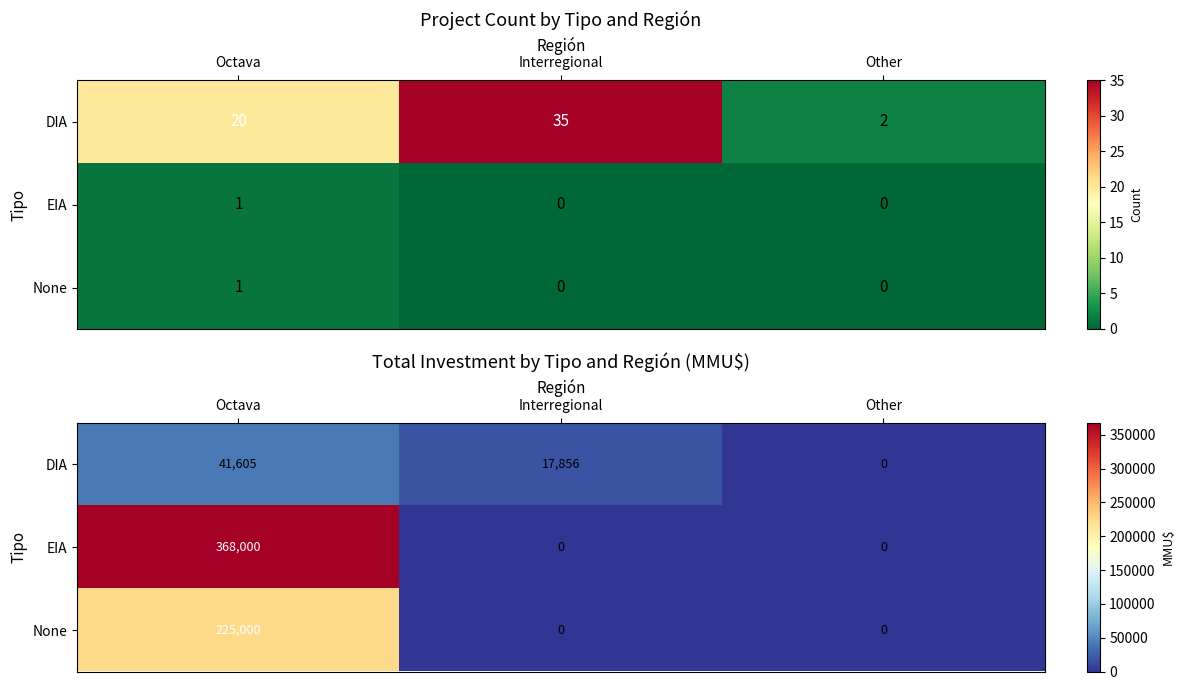

At Octava, list the series in order from smallest to largest.

DIA, None, EIA